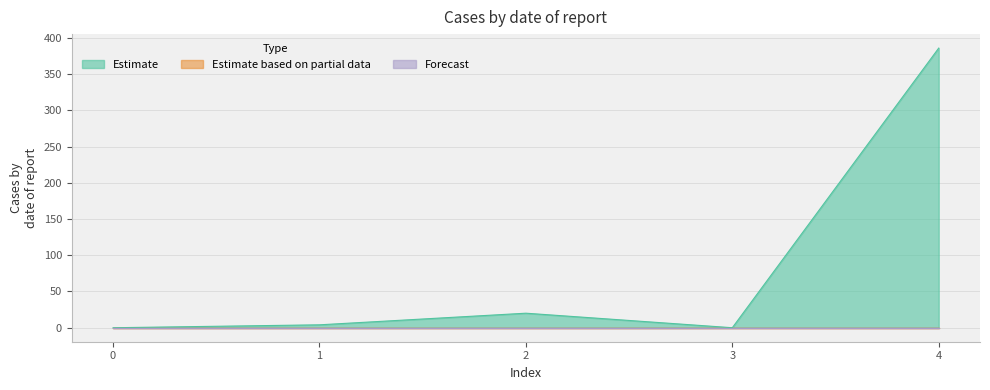

At which category is the sum across all series the highest?

4